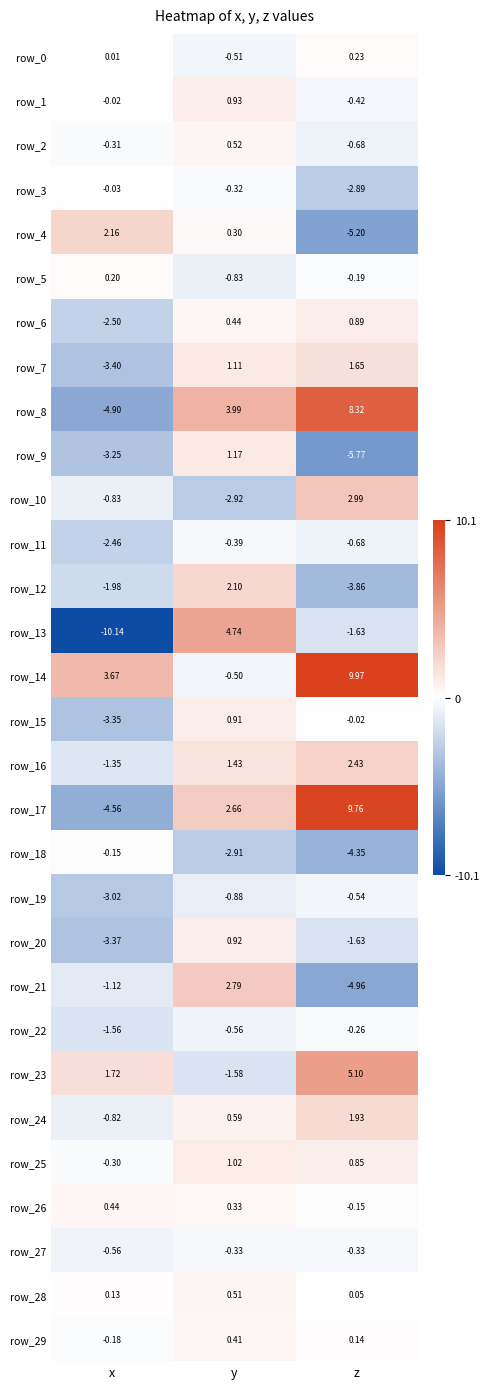

What is the sum of the row_0 values at z and y?

-0.3